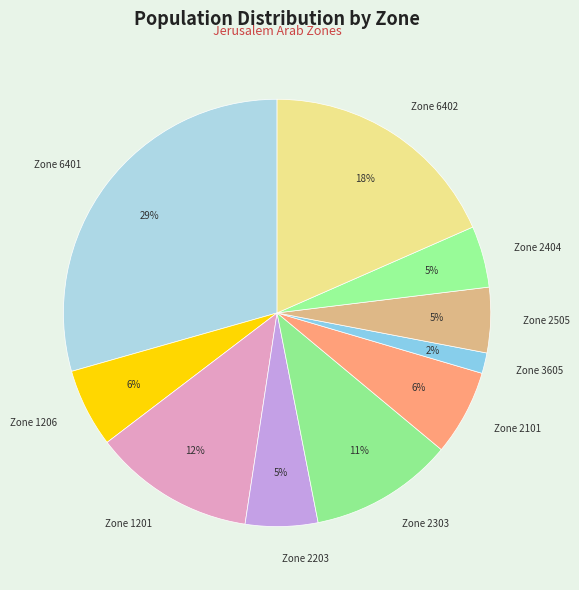

To the nearest percent, what portion does Zone 6401 represent?

29%